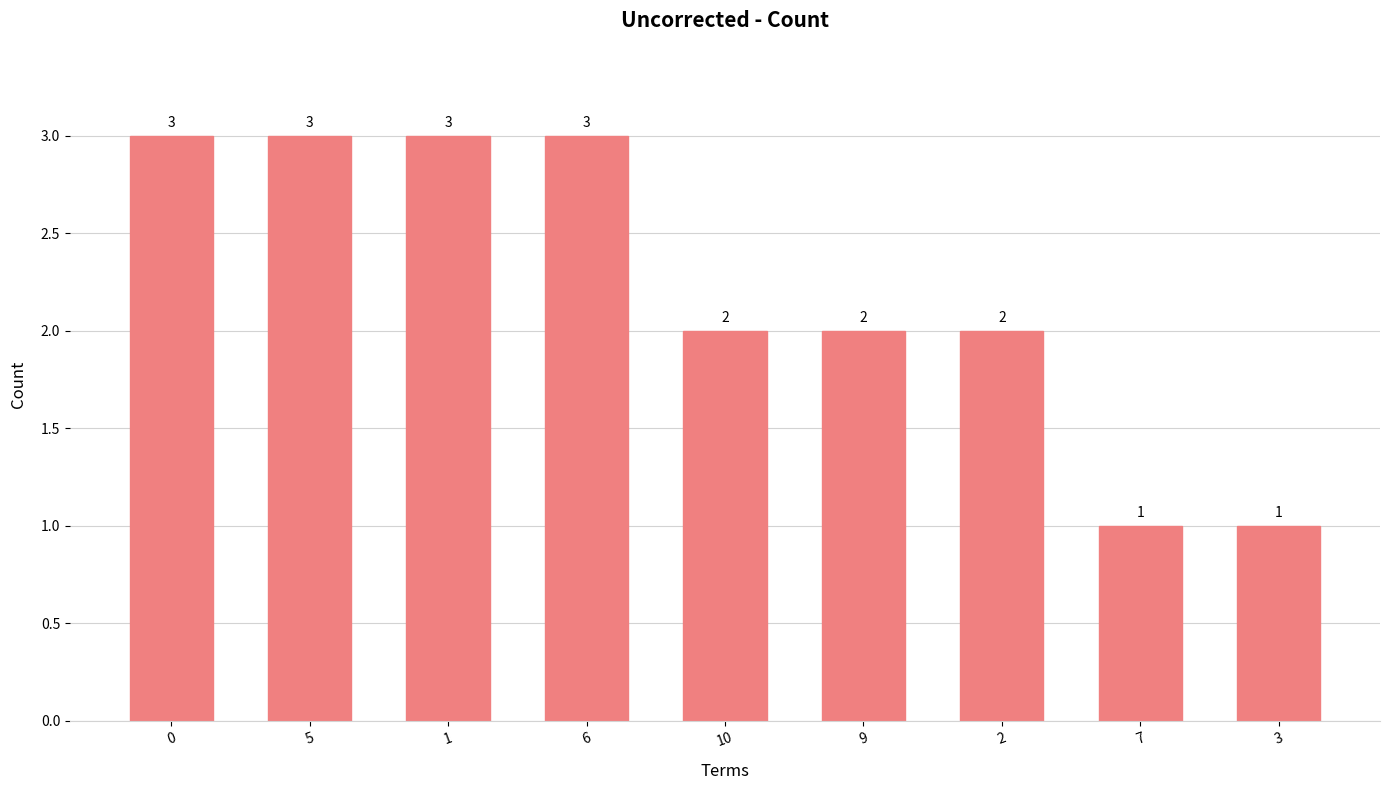

The chart shows a value of 4 at 0. True or false?

False